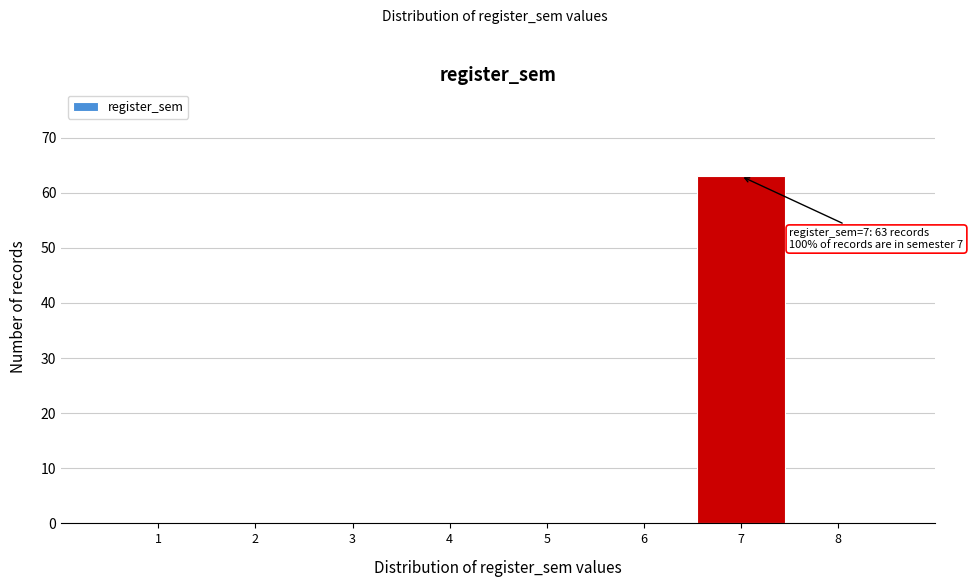

Reading right to left, transcribe all the data shown in this chart.

8=0	7=63	6=0	5=0	4=0	3=0	2=0	1=0